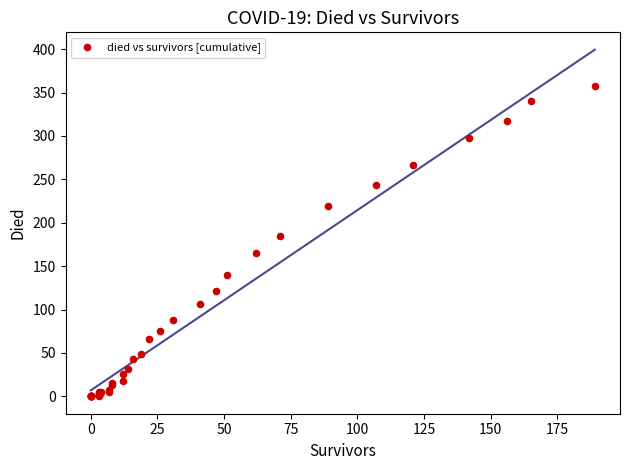

What Y value in the scatter plot is closest to 179?

185